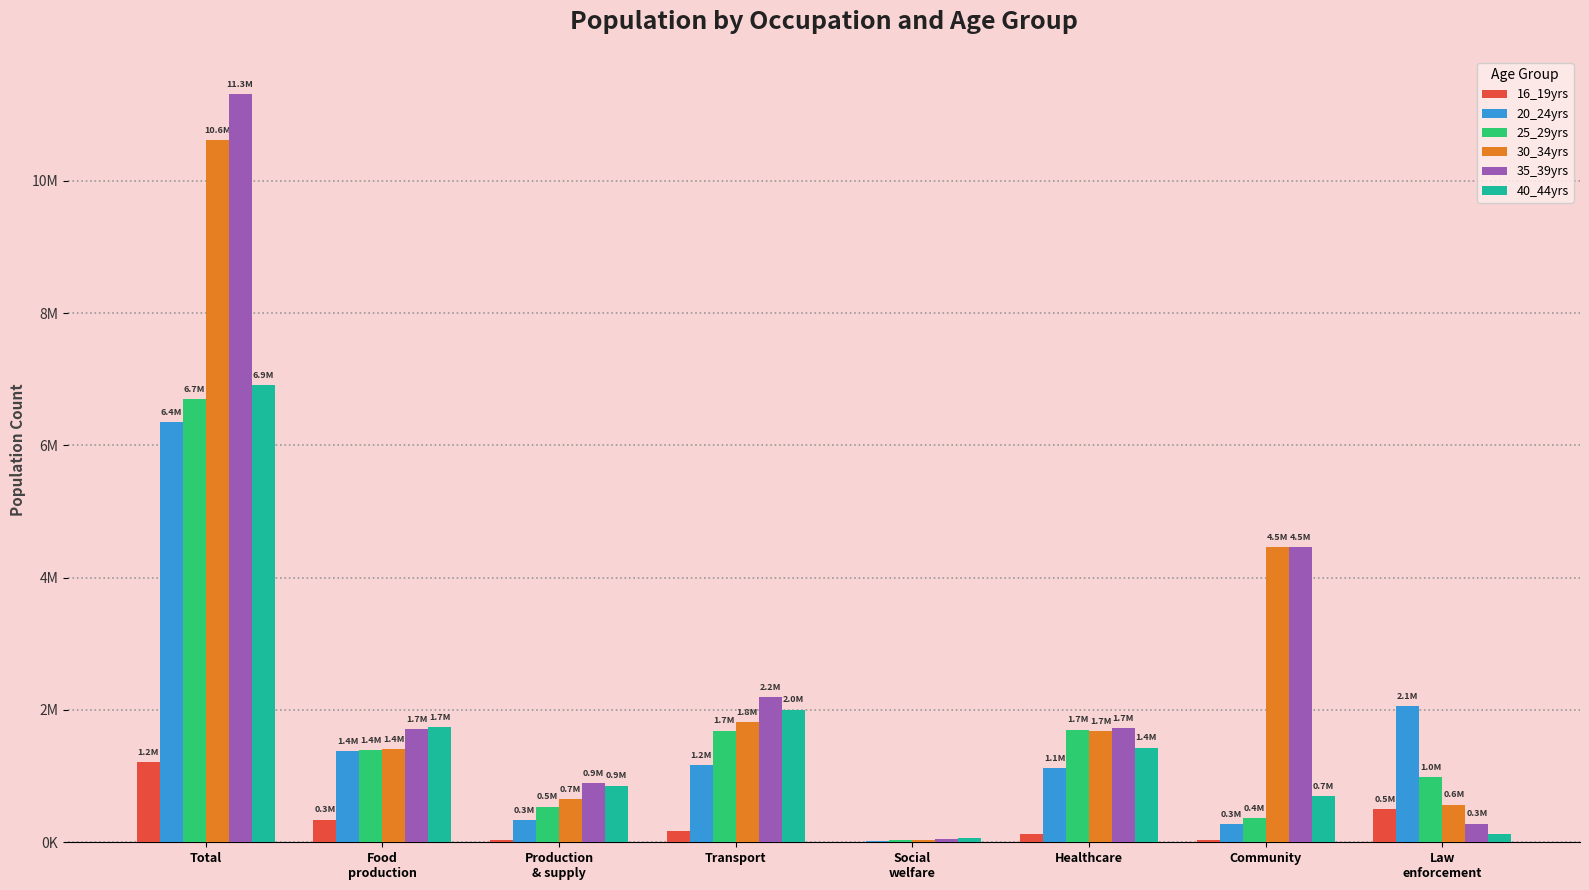

At Transport, list the series in order from largest to smallest.

35_39yrs, 40_44yrs, 30_34yrs, 25_29yrs, 20_24yrs, 16_19yrs